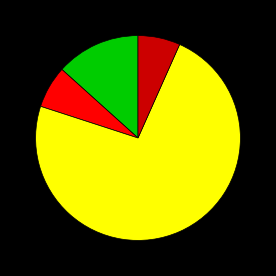

Does any single category account for the majority?

Yes